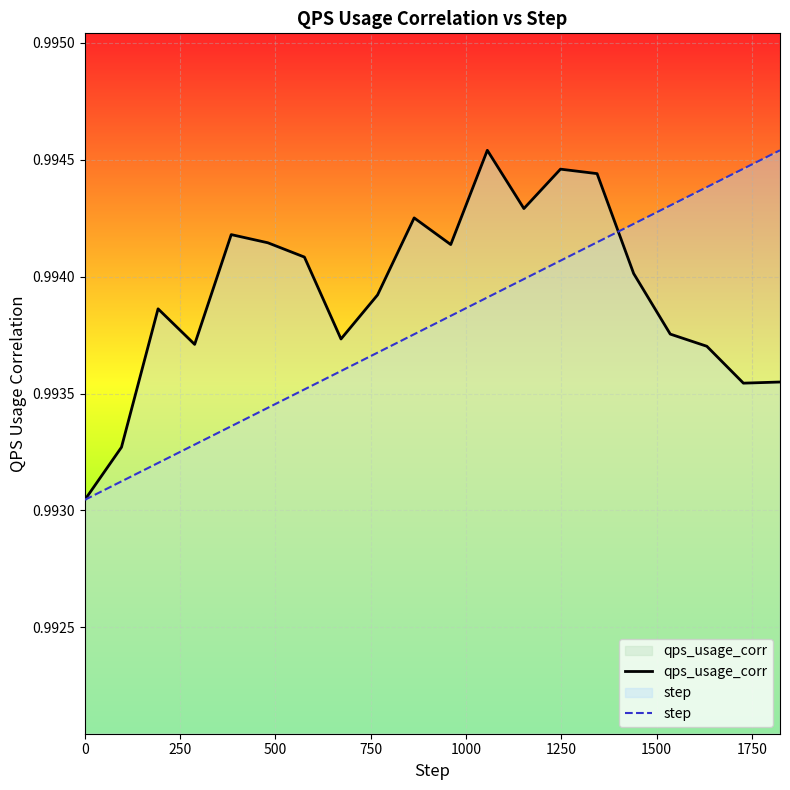

Which series has the largest total across all categories?

qps_usage_corr